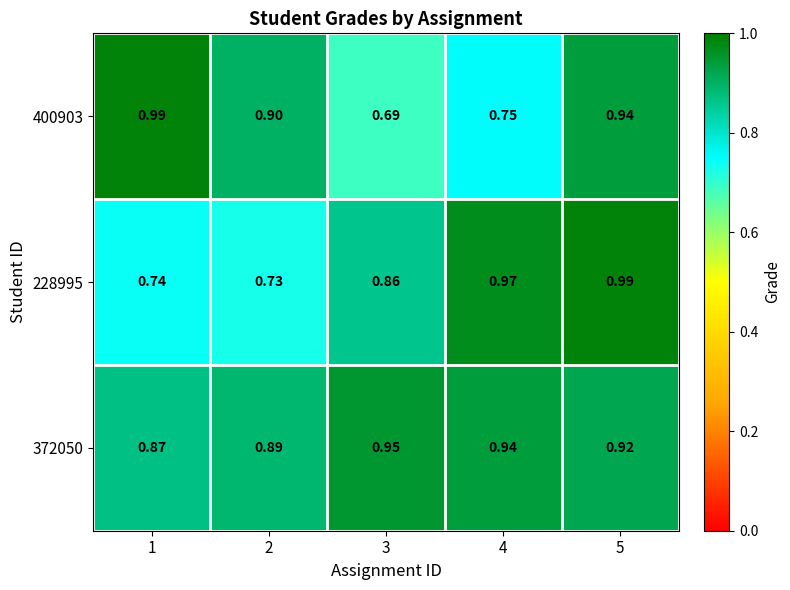

How many series are shown in this chart?

3